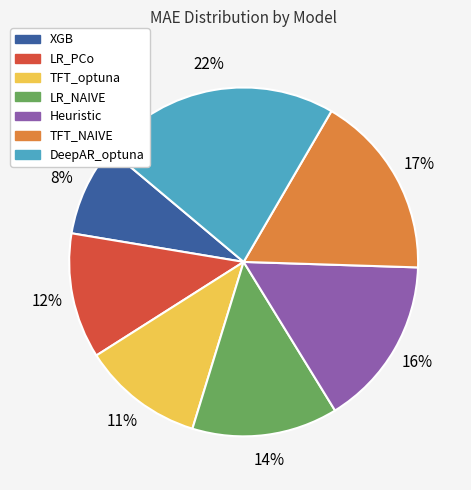

Between XGB and Heuristic, which is larger?

Heuristic